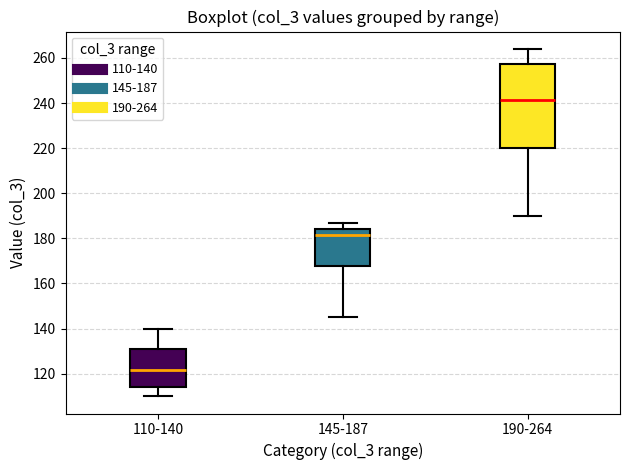

Reading left to right, transcribe this box plot: for each box, give where its median line is, the range the box spans, and where its two whiskers end, as read against the y-axis. The values are not printed on the chart, so give them approximately, as read against the axis.

110-140: median 122, box 114 to 130, whiskers 110 to 140
145-187: median 182, box 168 to 184, whiskers 146 to 188
190-264: median 242, box 220 to 258, whiskers 190 to 264